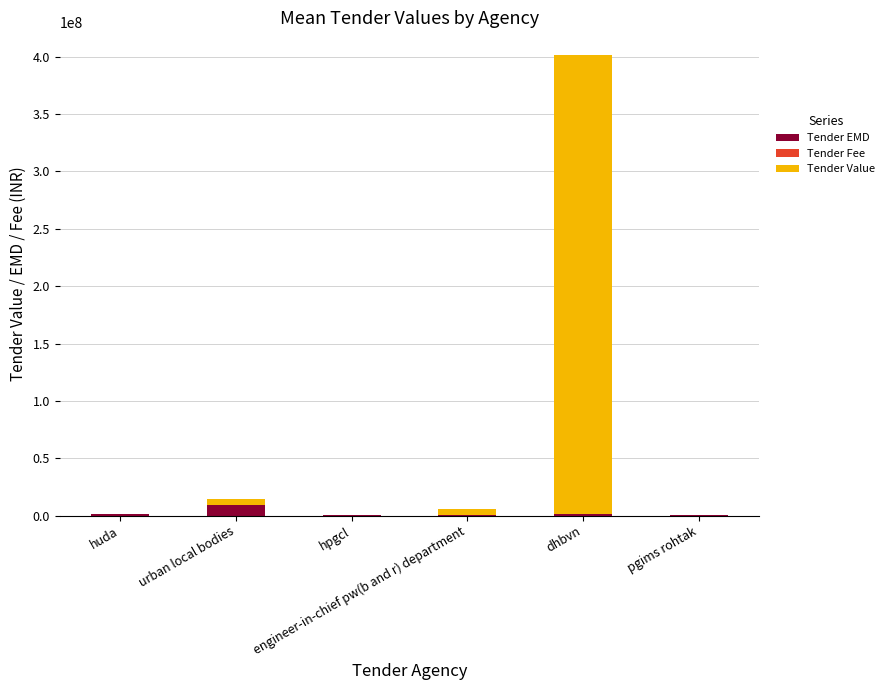

The Tender EMD series shows 81500 at hpgcl. True or false?

True